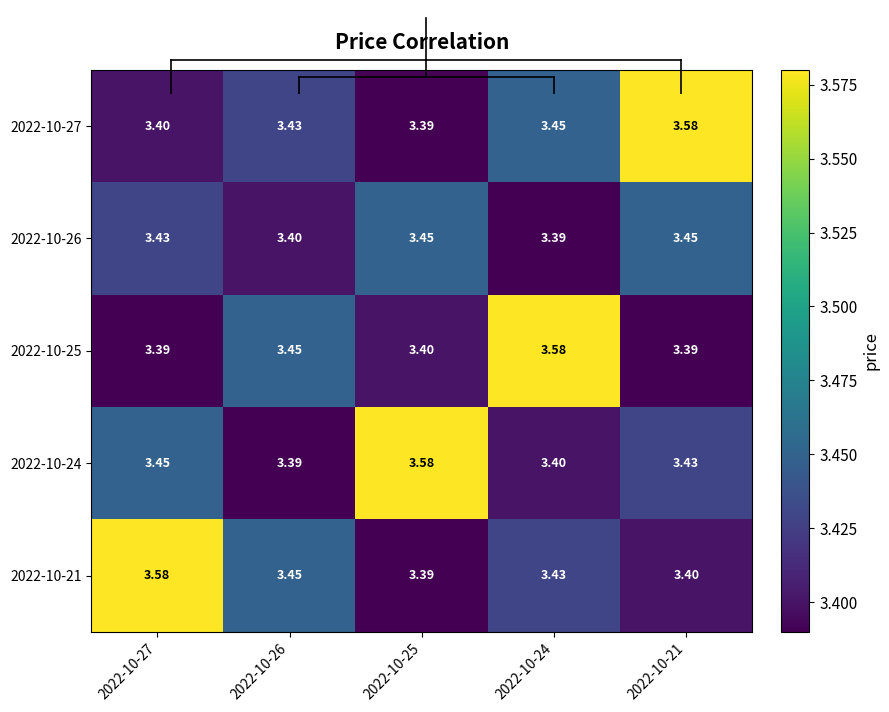

Is the value of 2022-10-24 at 2022-10-25 greater than the value of 2022-10-27 at 2022-10-25?

Yes